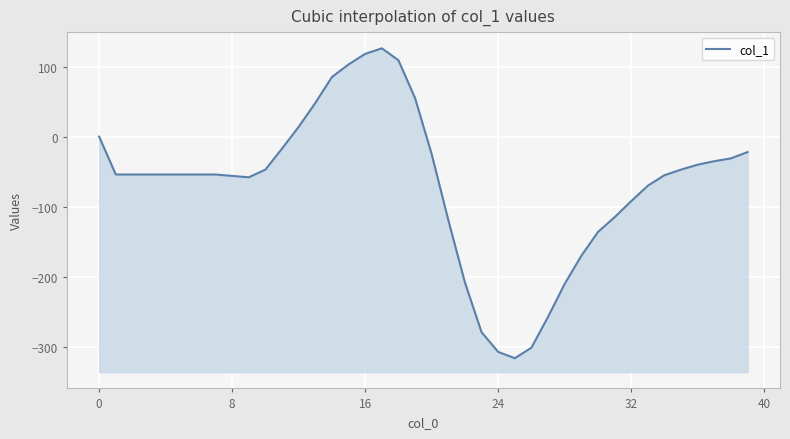

Between 36 and 29, which is larger?

36